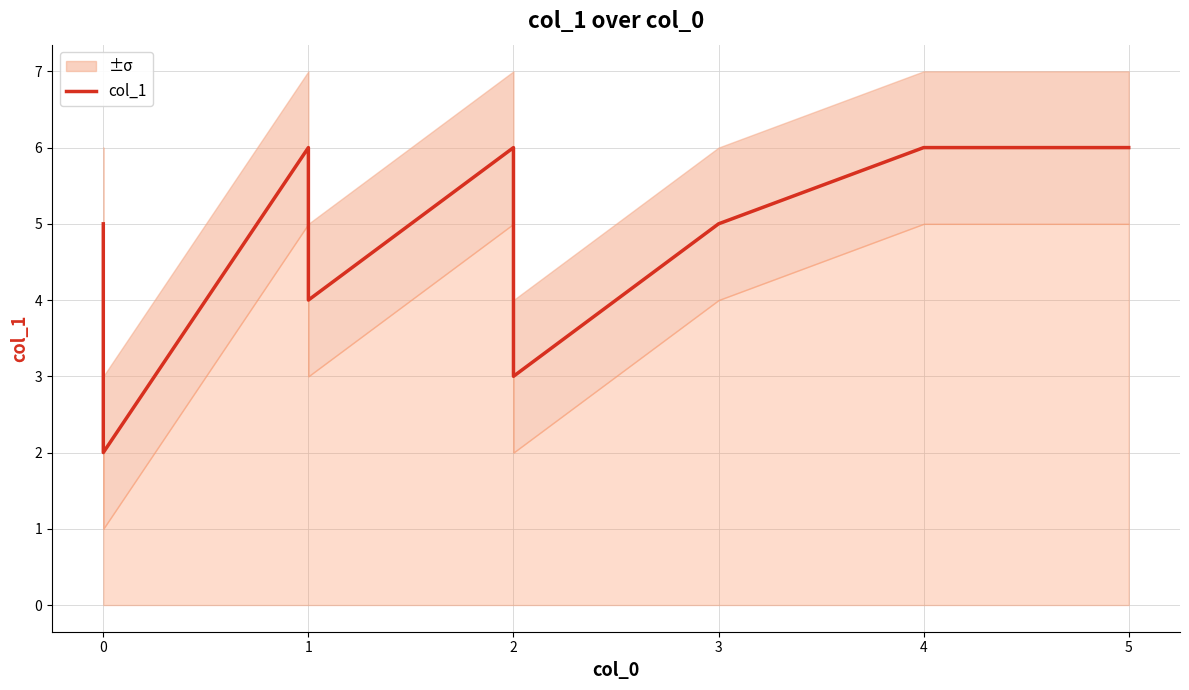

How many values are below 5?

3